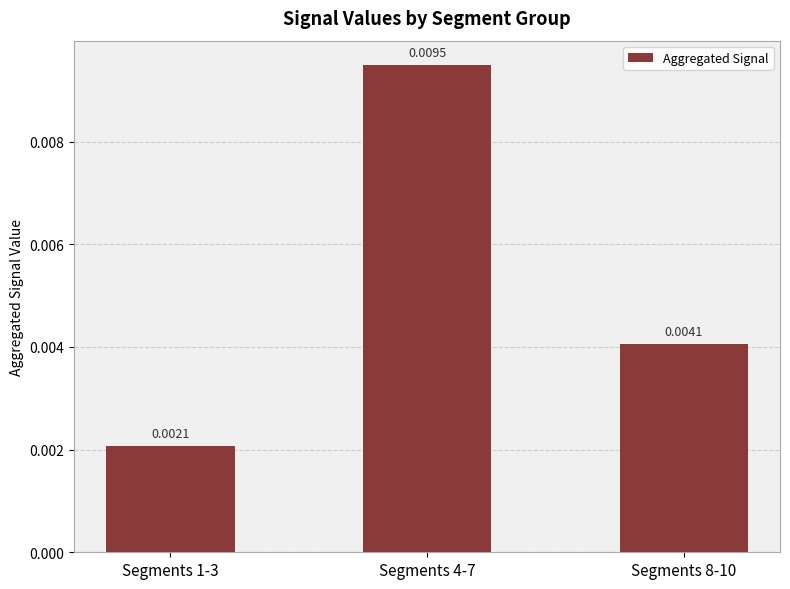

What position from the right is Segments 8-10?

1